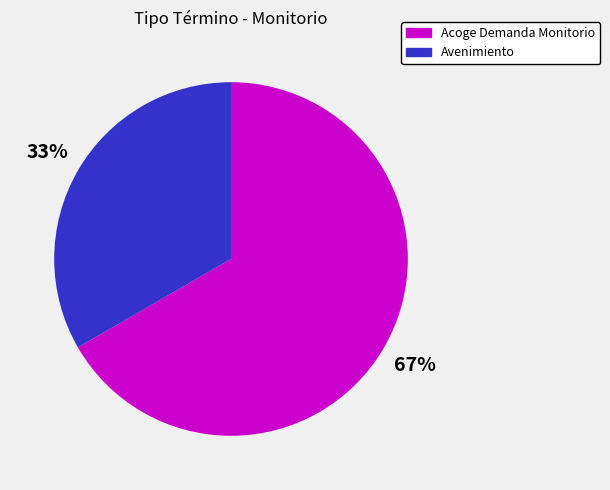

Is there any slice that represents more than half of the pie?

Yes